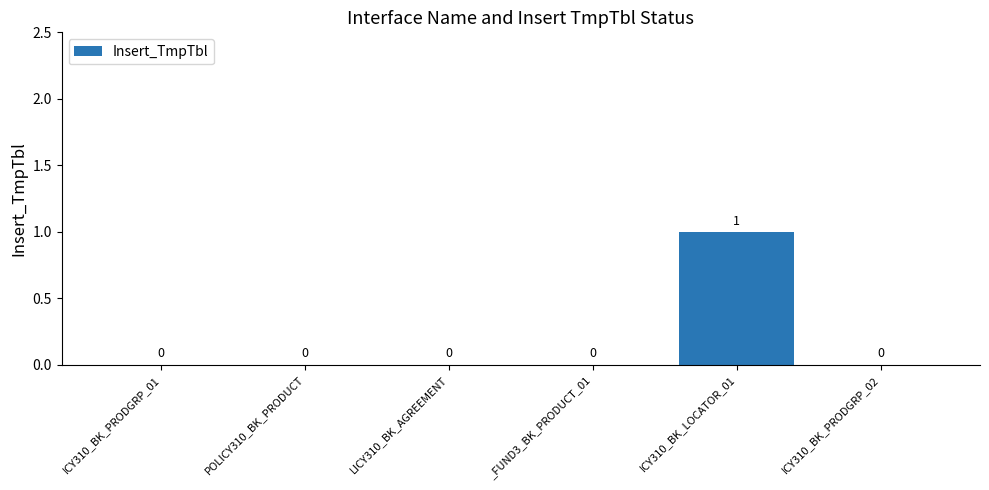

Are the bars horizontal?

No